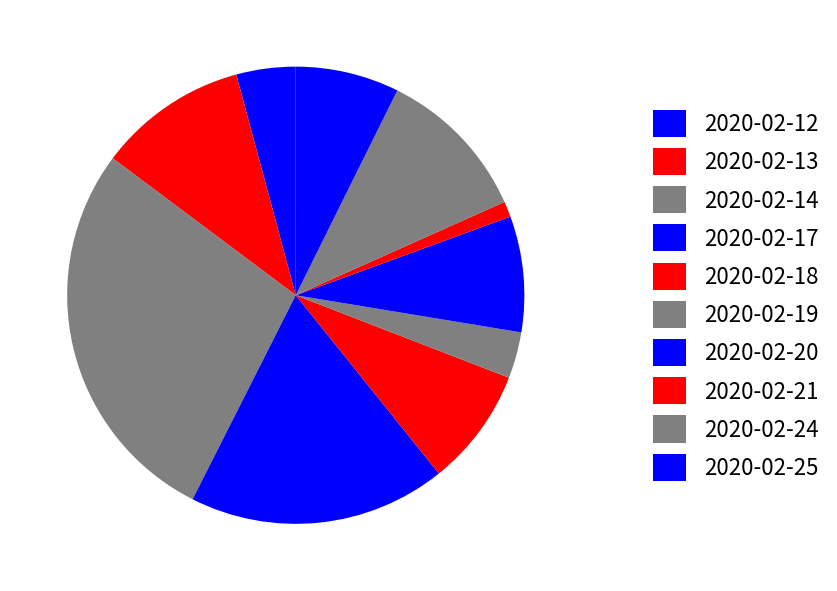

Which slice is the largest?

2020-02-14